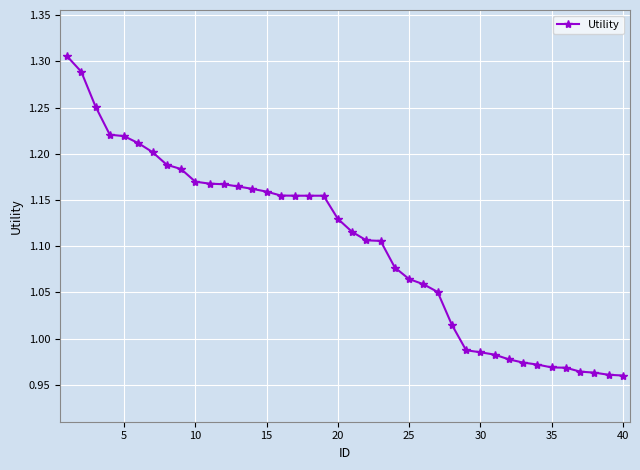

What is the difference between the second highest and second lowest values?

0.3